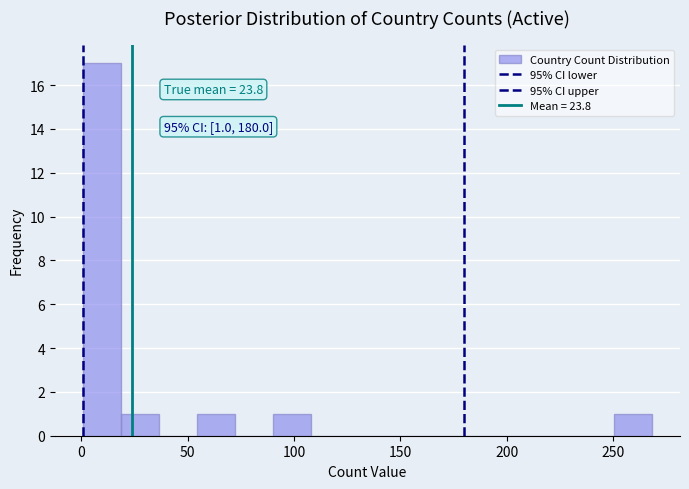

Around what value on the x-axis is the tallest bar? Give the approximate position of its centre, as read against the axis.

10